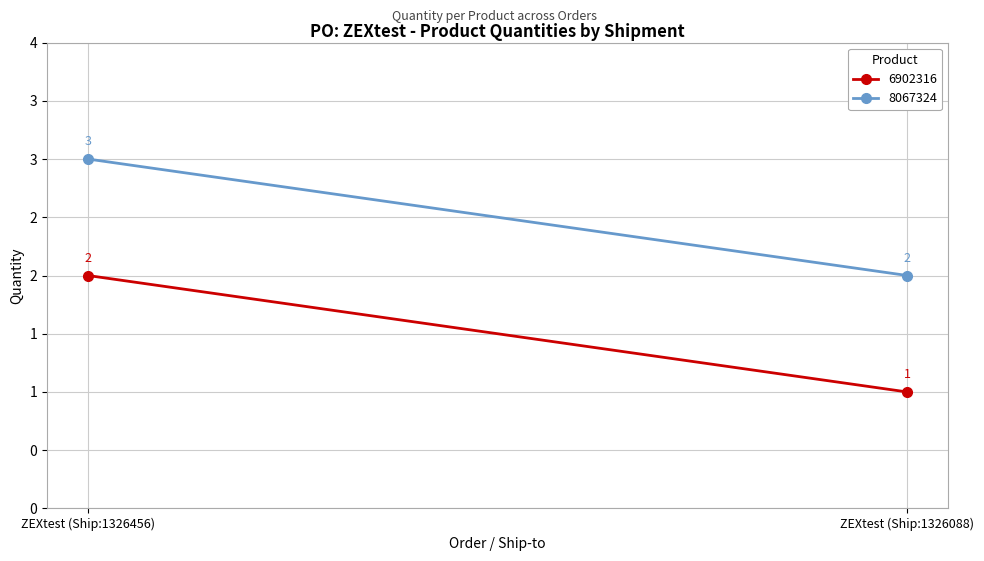

What value does the 6902316 series have at ZEXtest (Ship:1326456)?

2